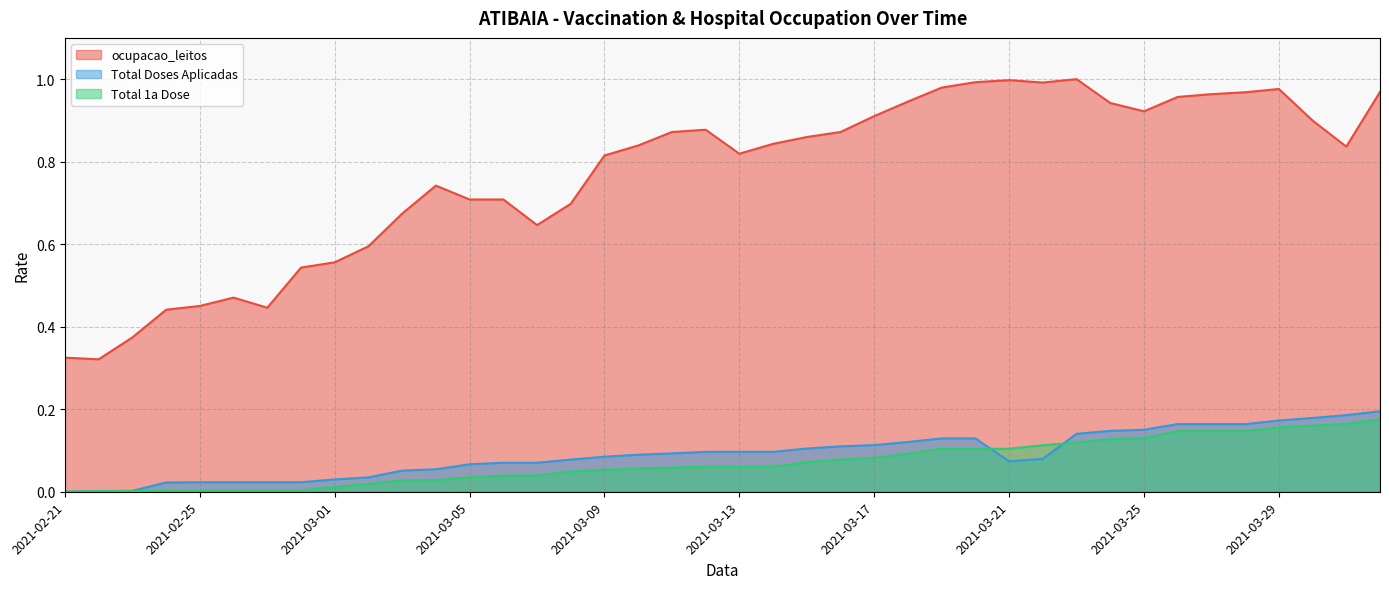

At which label does Total 1a Dose reach its minimum?

2021-02-21